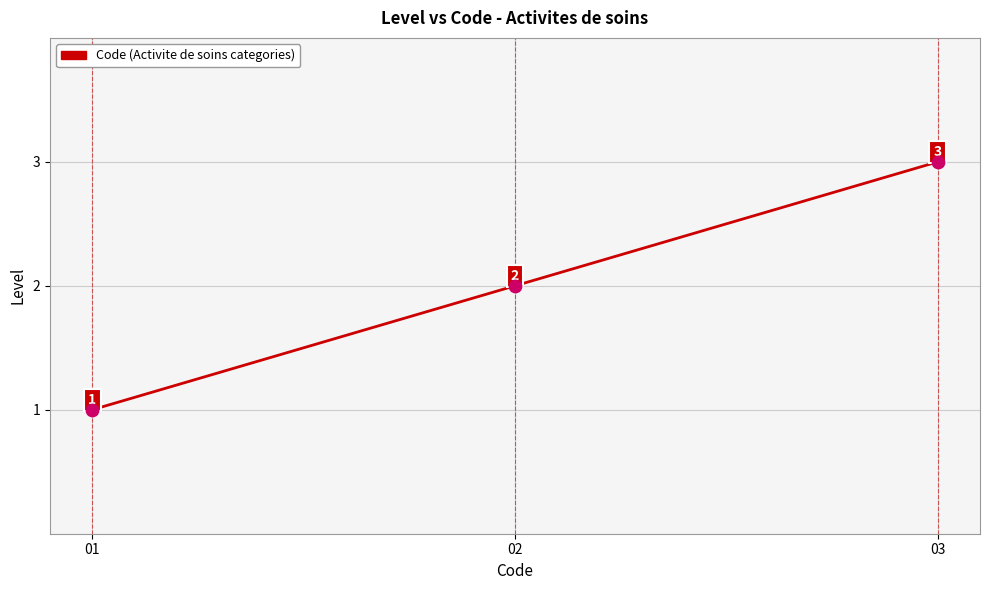

Approximately how many times larger is the value at 03 compared to 01?

3.0